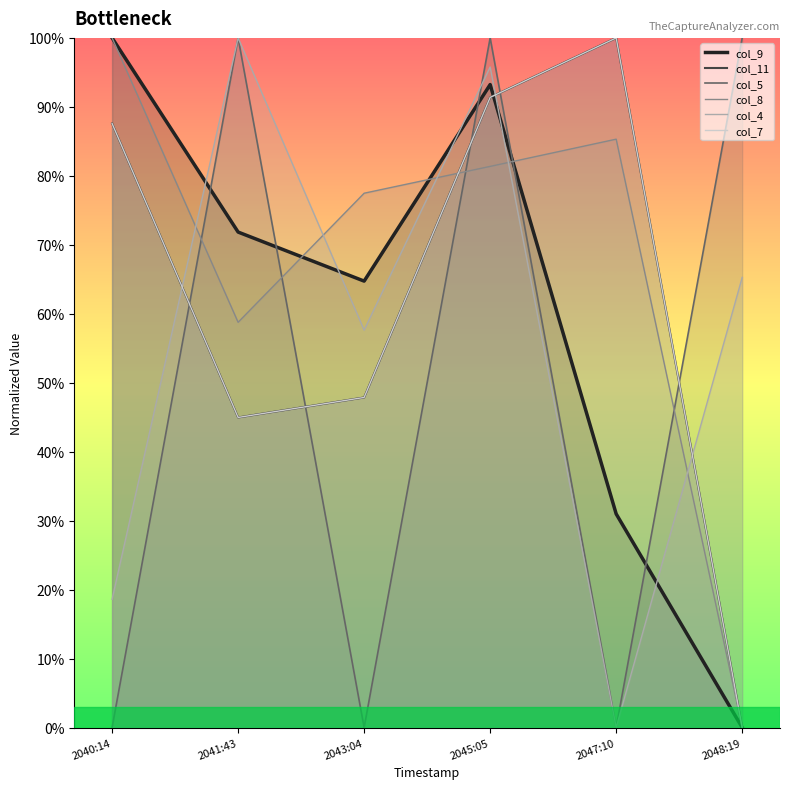

At which category does col_11 reach its first local valley?

2041:43